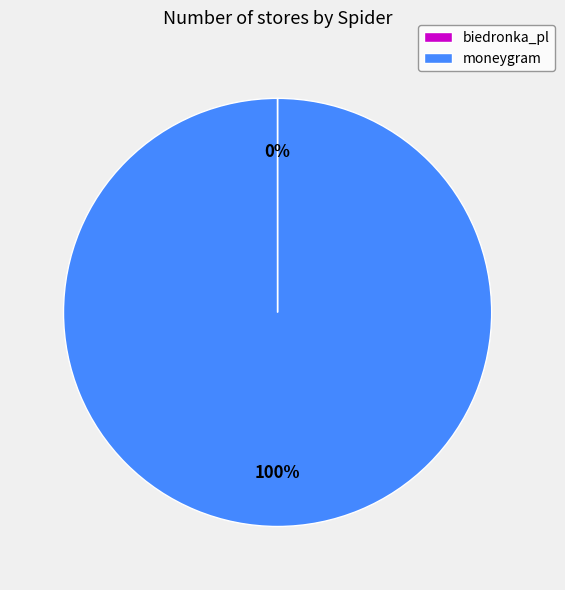

To the nearest percent, what percentage of the pie is moneygram?

100%